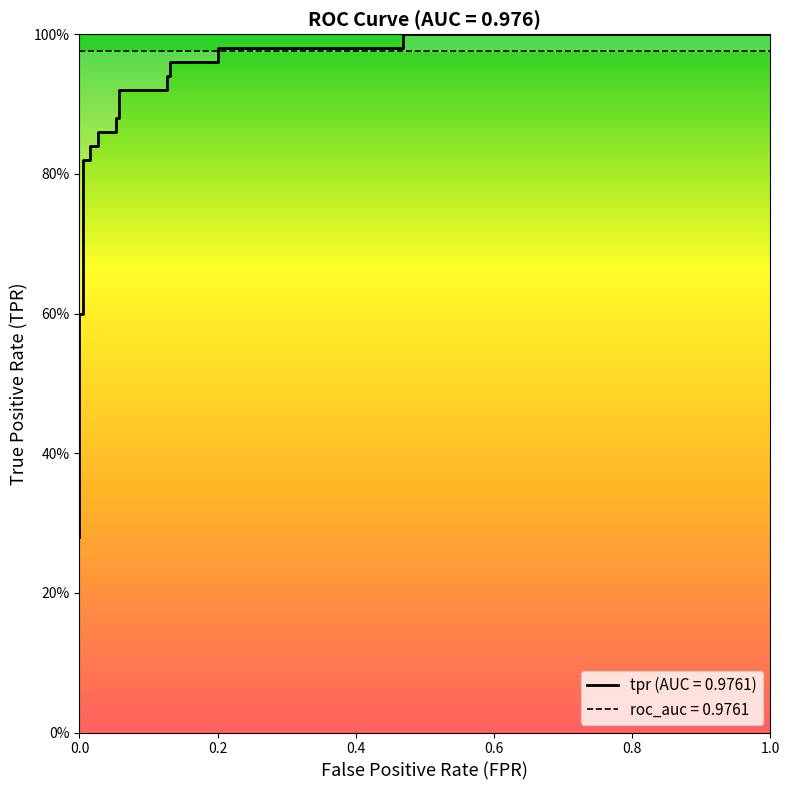

What is the difference between the maximum and minimum values?

0.7